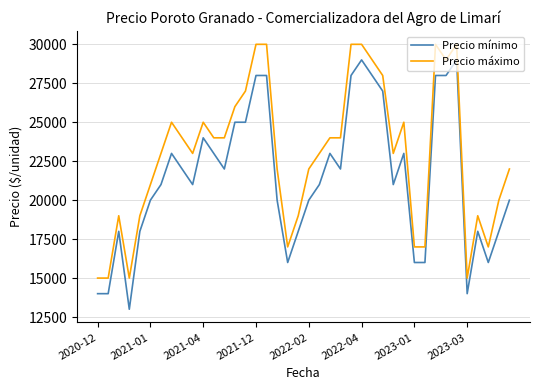

Which series has the largest total across all categories?

Precio máximo